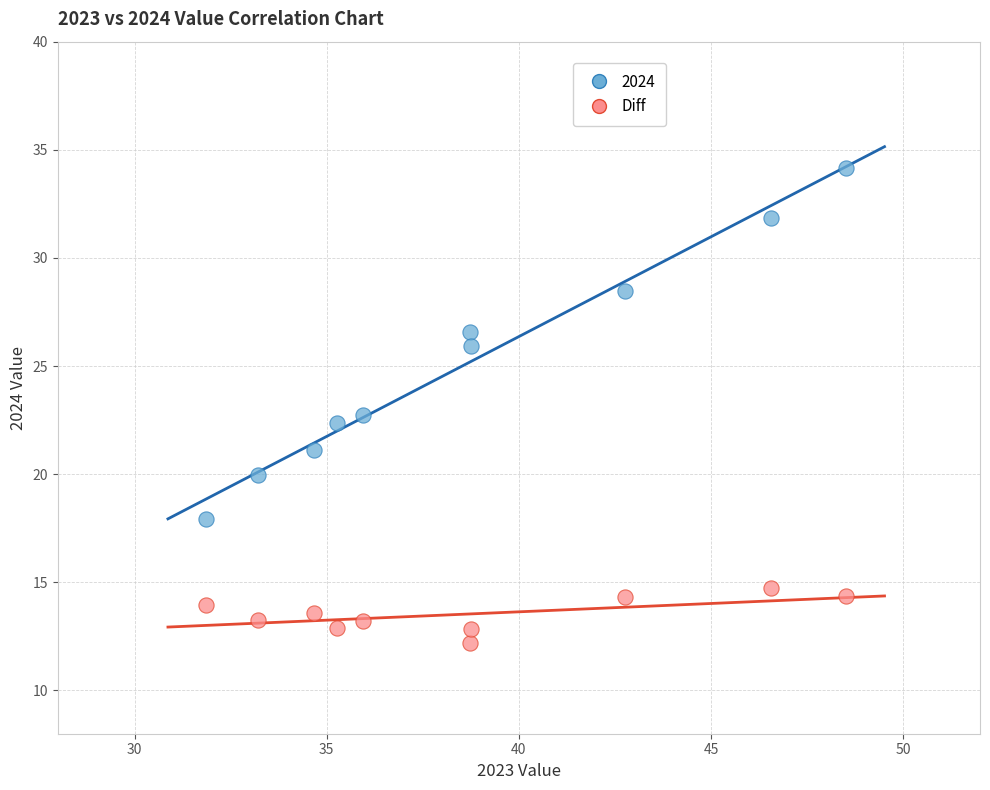

Which series has the largest Y range (max minus min)?

2024